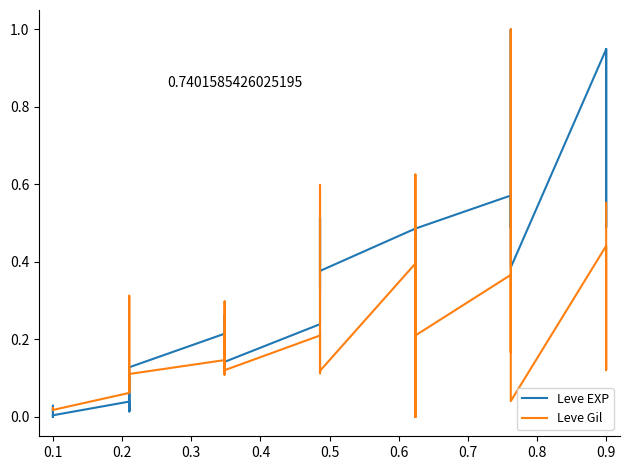

True or false: Leve Gil has a value of 0.1 at 12.

False